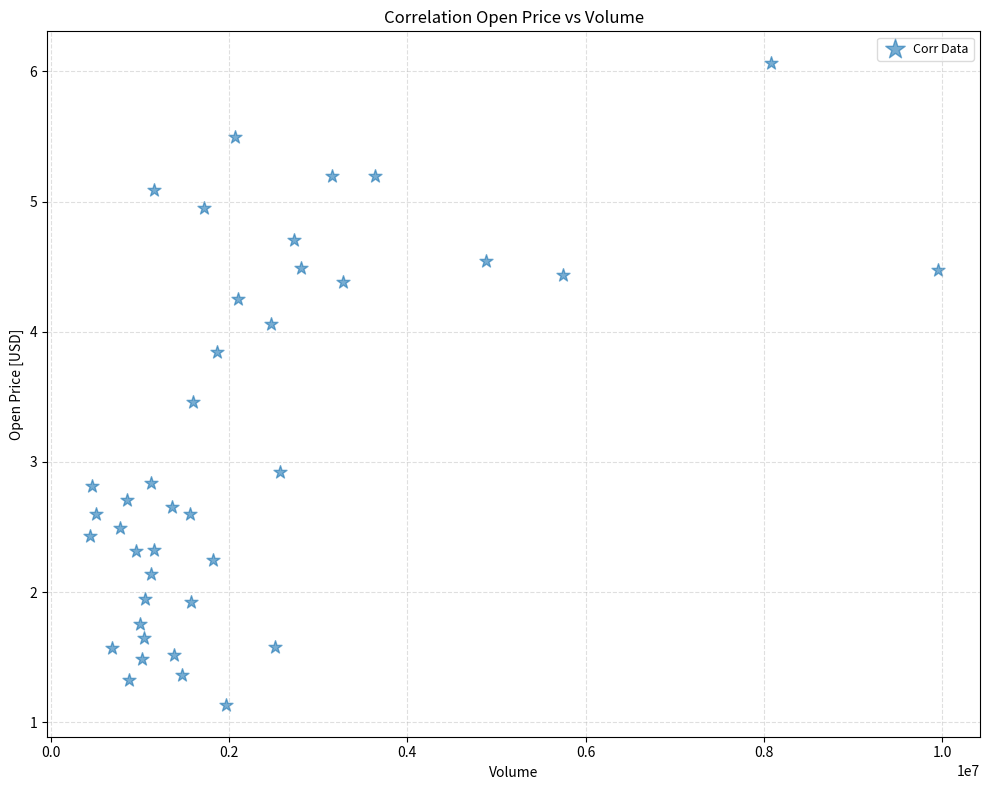

What Y value in the scatter plot is closest to 3?

2.9